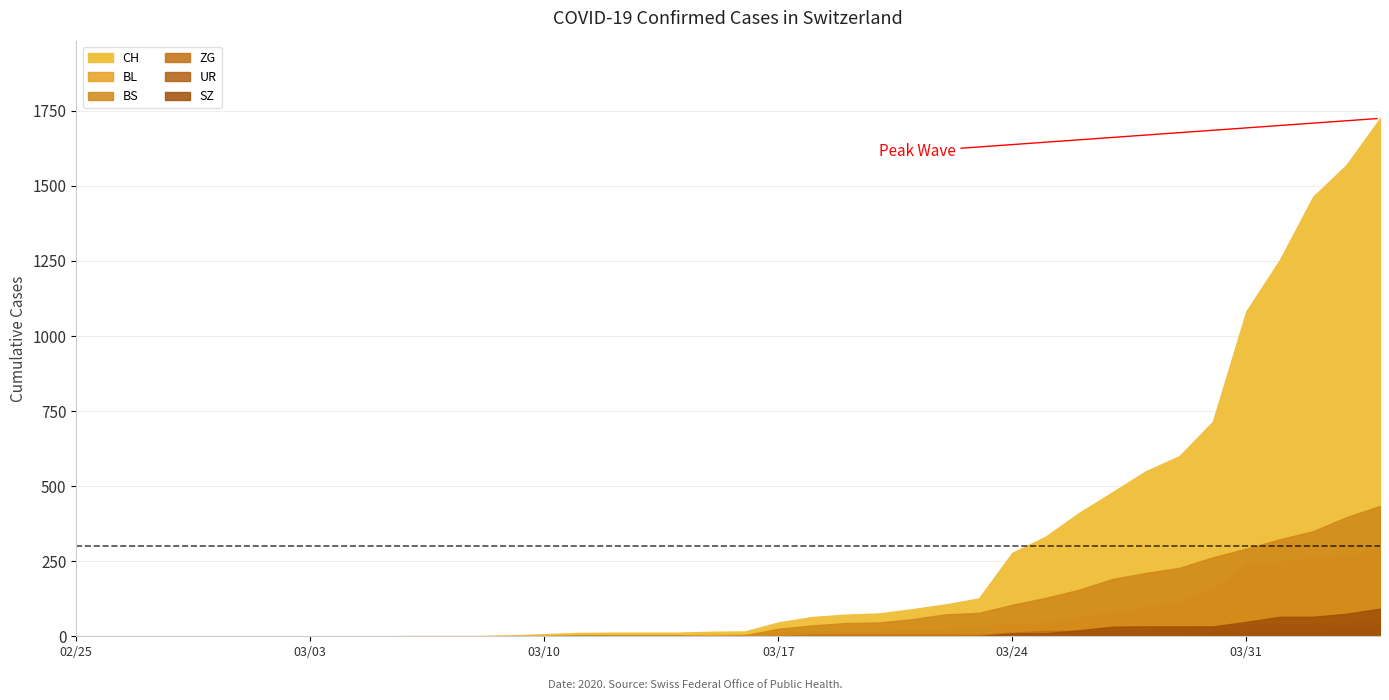

True or false: ZG and UR intersect in this chart.

False